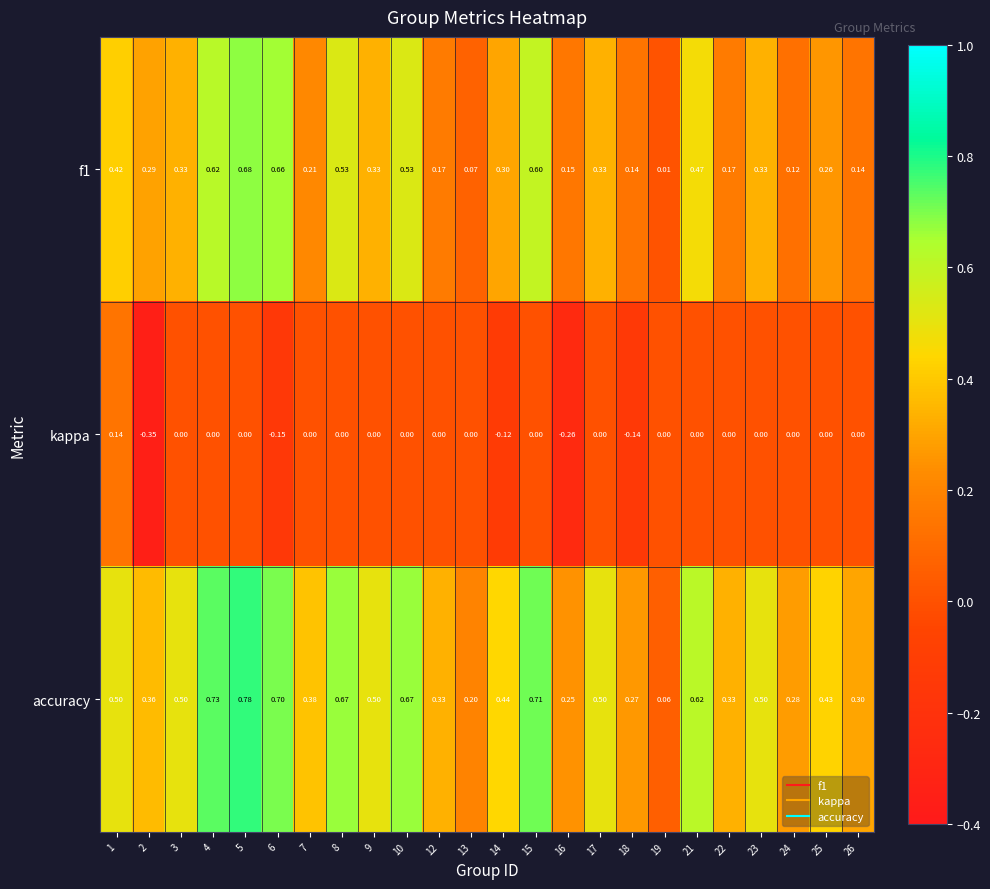

Which series has the largest total across all categories?

accuracy